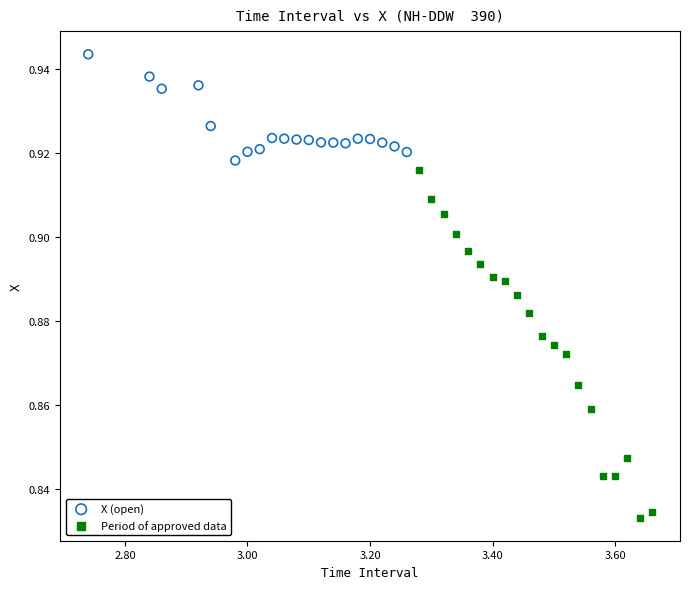

What are all the series names shown in the legend?

X (open), Period of approved data